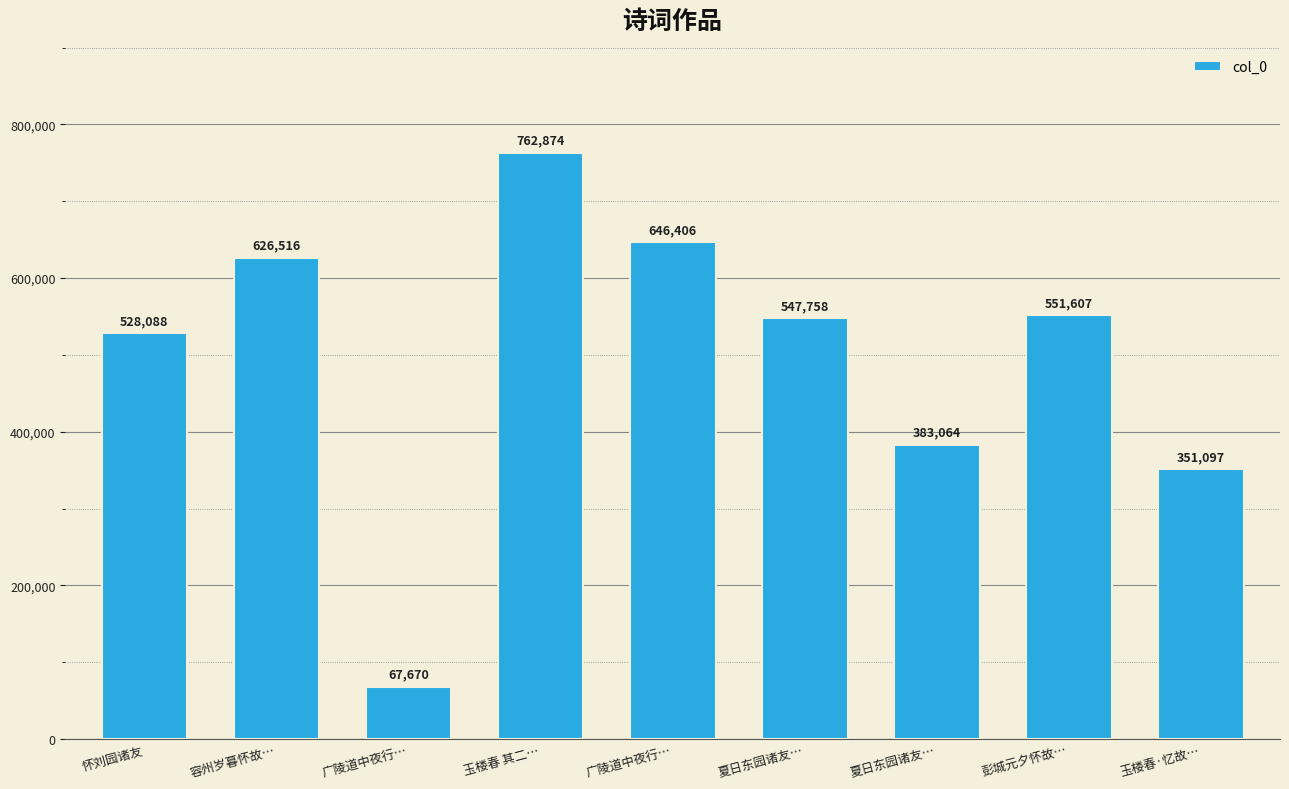

At which label does the data first exceed 547758?

容州岁暮怀故…